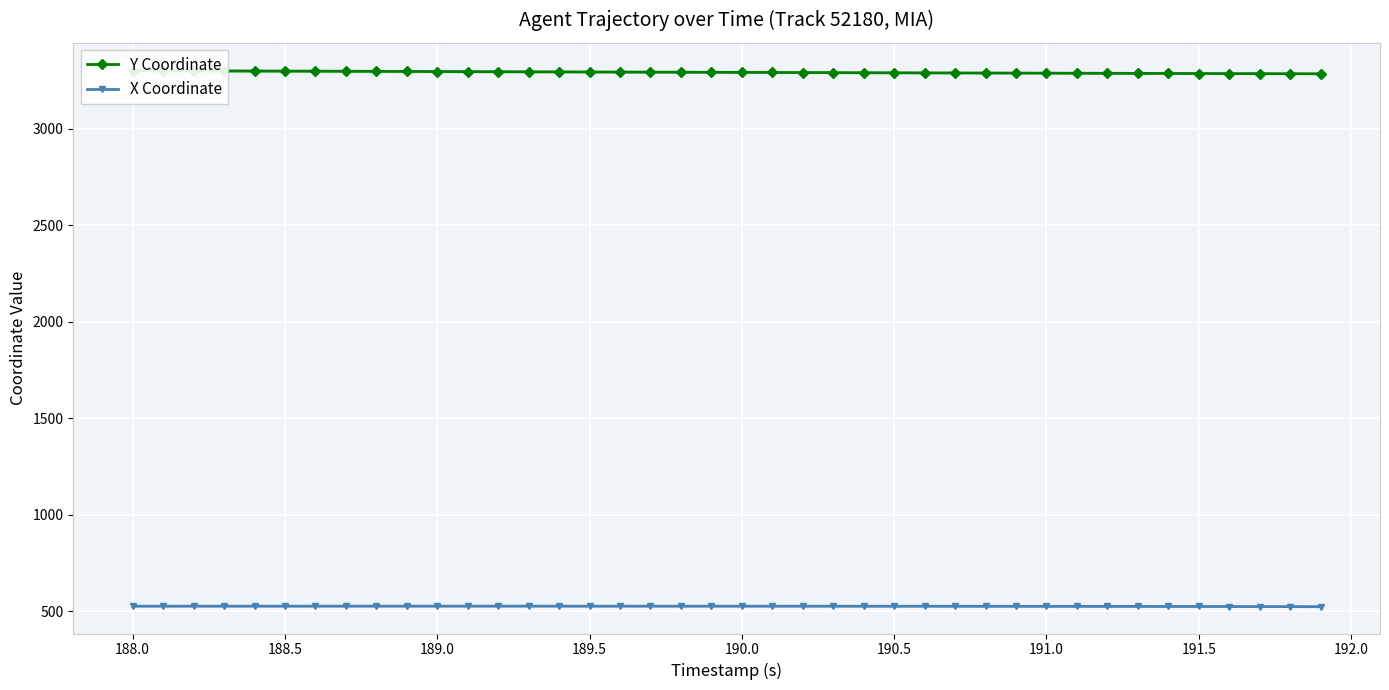

How many data points in X Coordinate are less than 526?

14